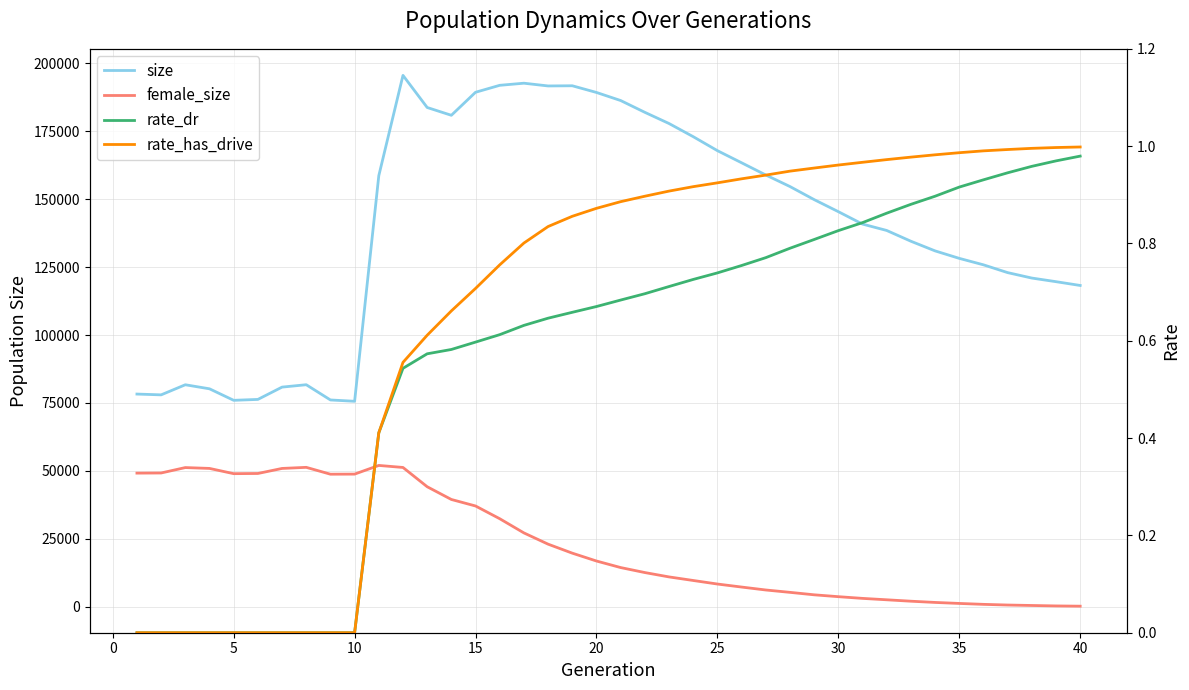

Which series has the widest spread of values?

size